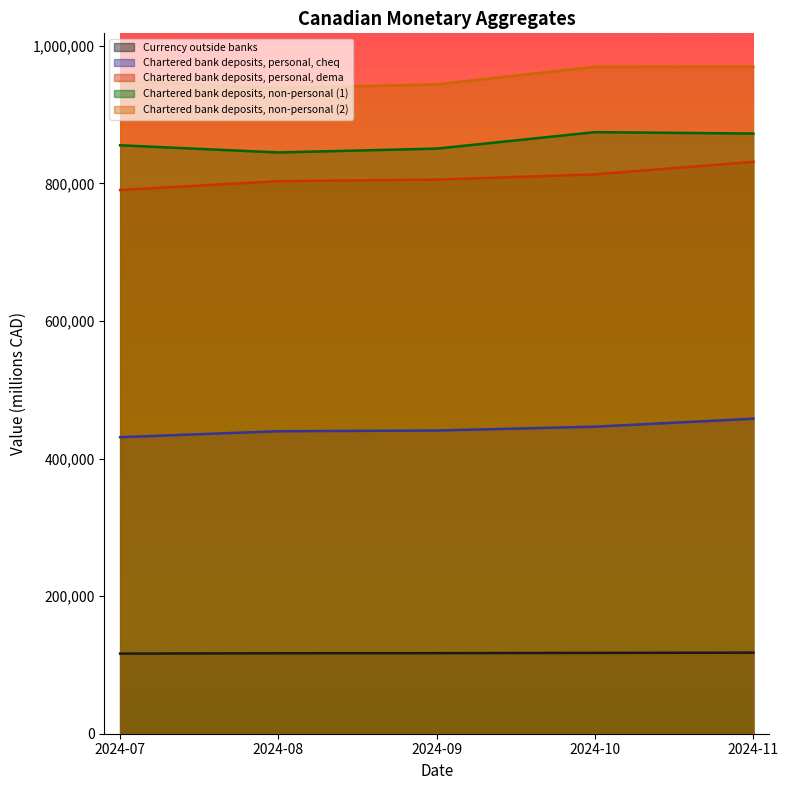

True or false: Chartered bank deposits, non-personal (2) has more than 1 interior local peaks.

False